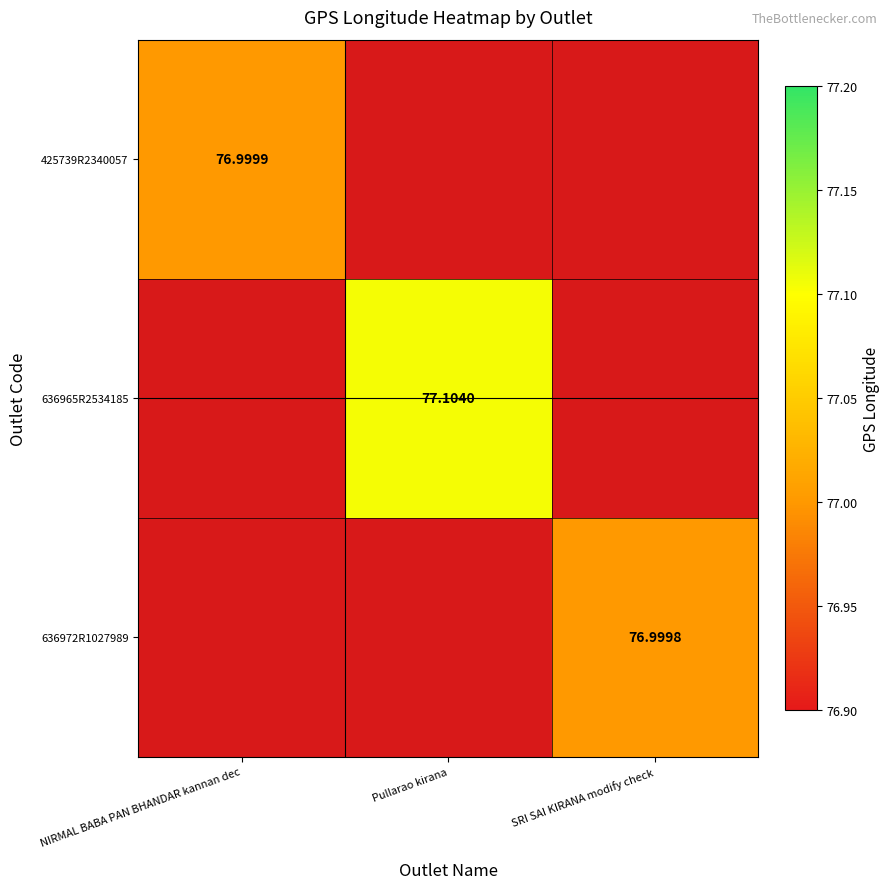

Is the value of 636972R1027989 at NIRMAL BABA PAN BHANDAR kannan dec greater than the value of 425739R2340057 at SRI SAI KIRANA modify check?

No